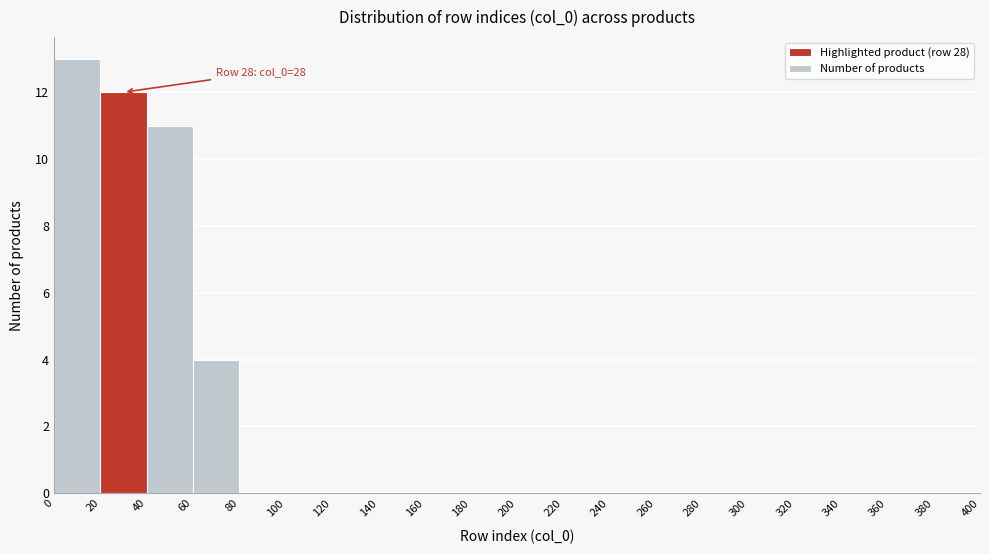

Which range on the x-axis has the tallest bar?

0 to 20